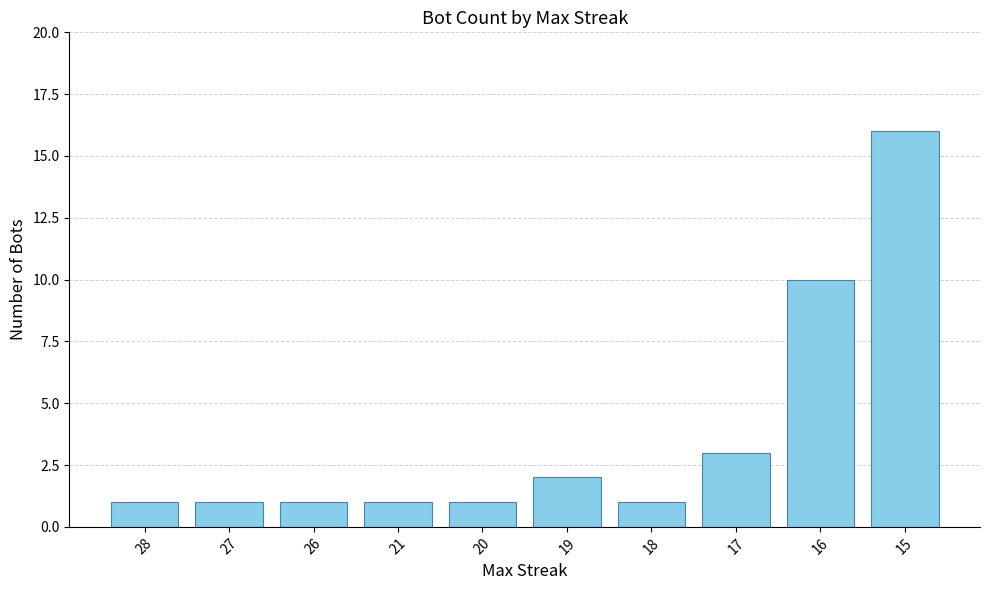

How many bars are there in total?

10